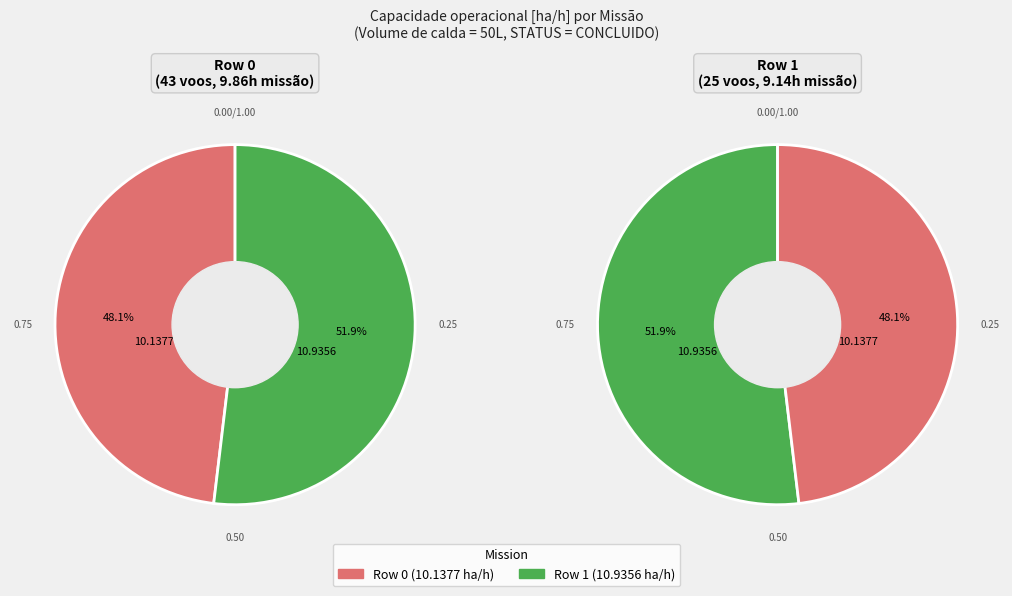

Count the number of slices in the pie.

2